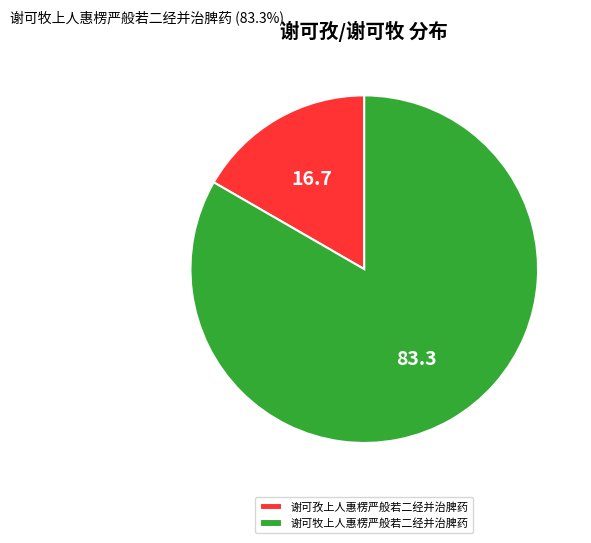

Combined, do 谢可孜上人惠楞严般若二经并治脾药 and 谢可牧上人惠楞严般若二经并治脾药 account for over 50%?

Yes